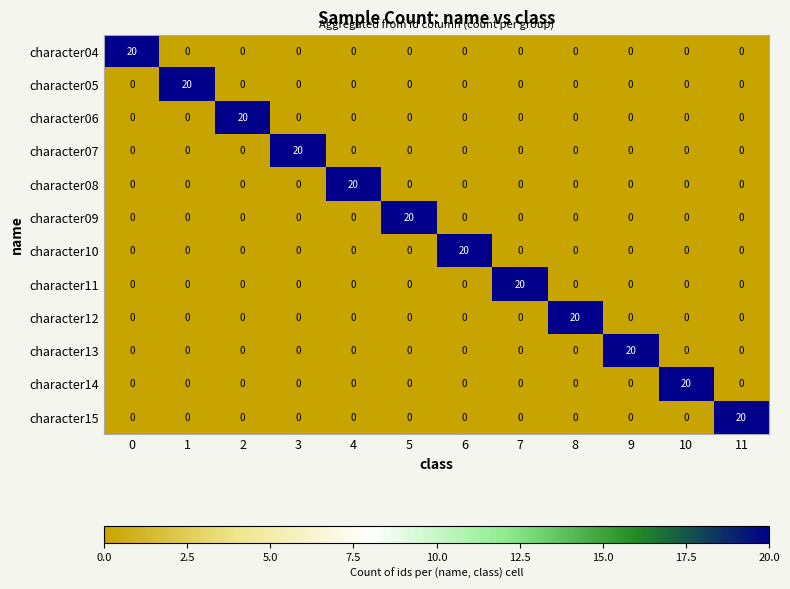

True or false: character10 has a value of 0 at 11.

True